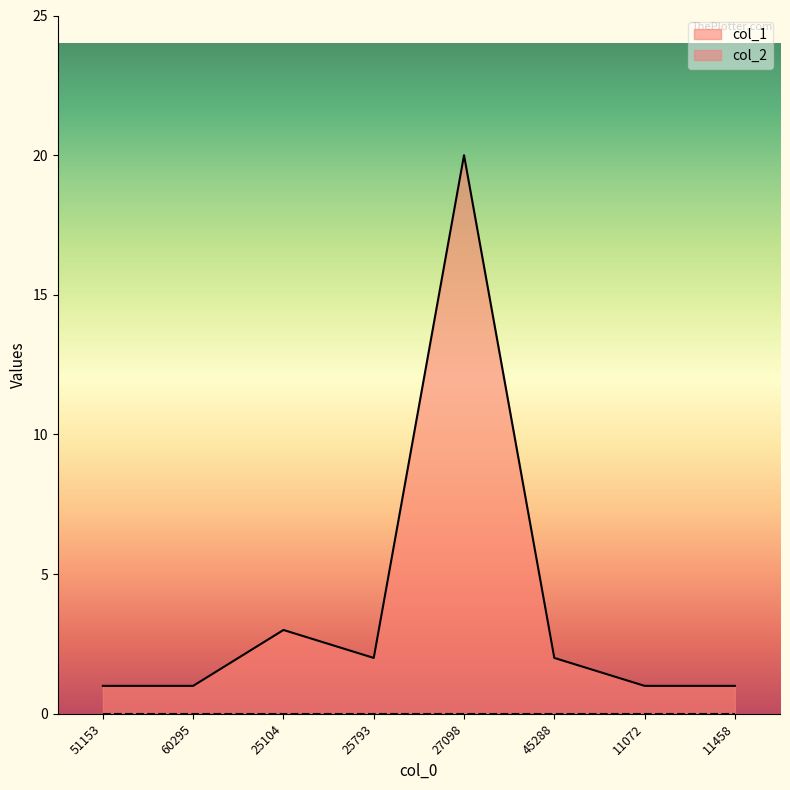

Where is the first local maximum?

25104